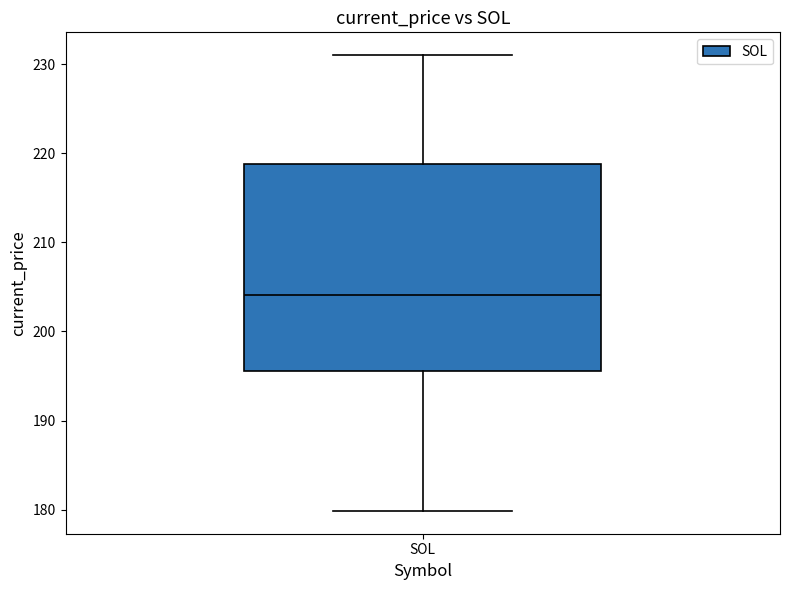

Transcribe this box plot: give where the median line is, the range the box spans, and where the two whiskers end, as read against the y-axis. The values are not printed on the chart, so give them approximately, as read against the axis.

median 204, box 196 to 219, whiskers 180 to 231